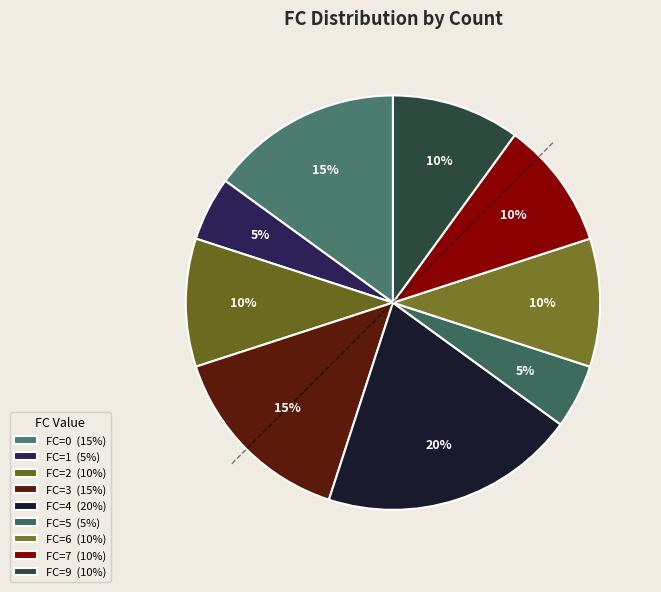

Does any single category account for the majority?

No